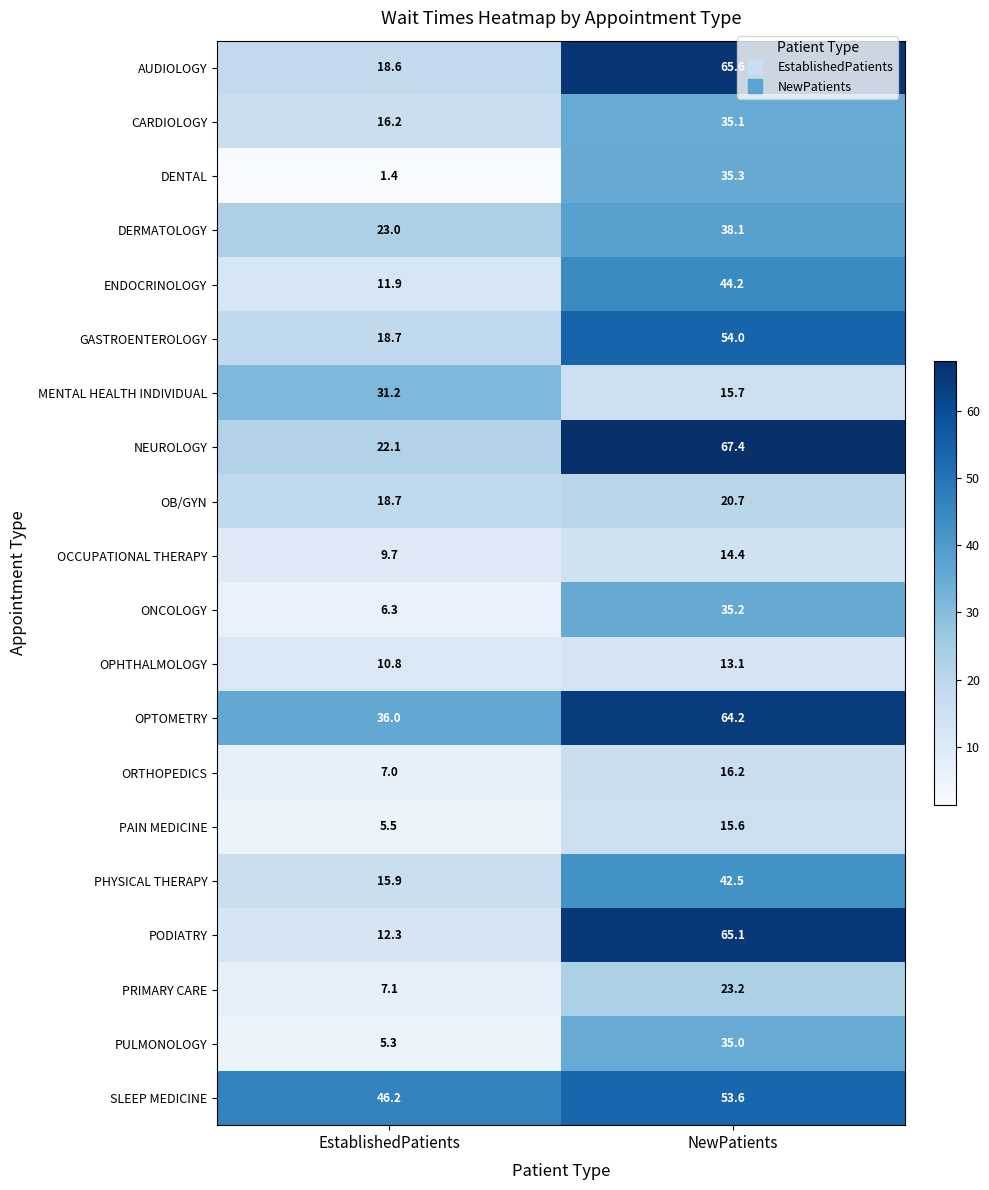

Which series has the widest spread of values?

PODIATRY